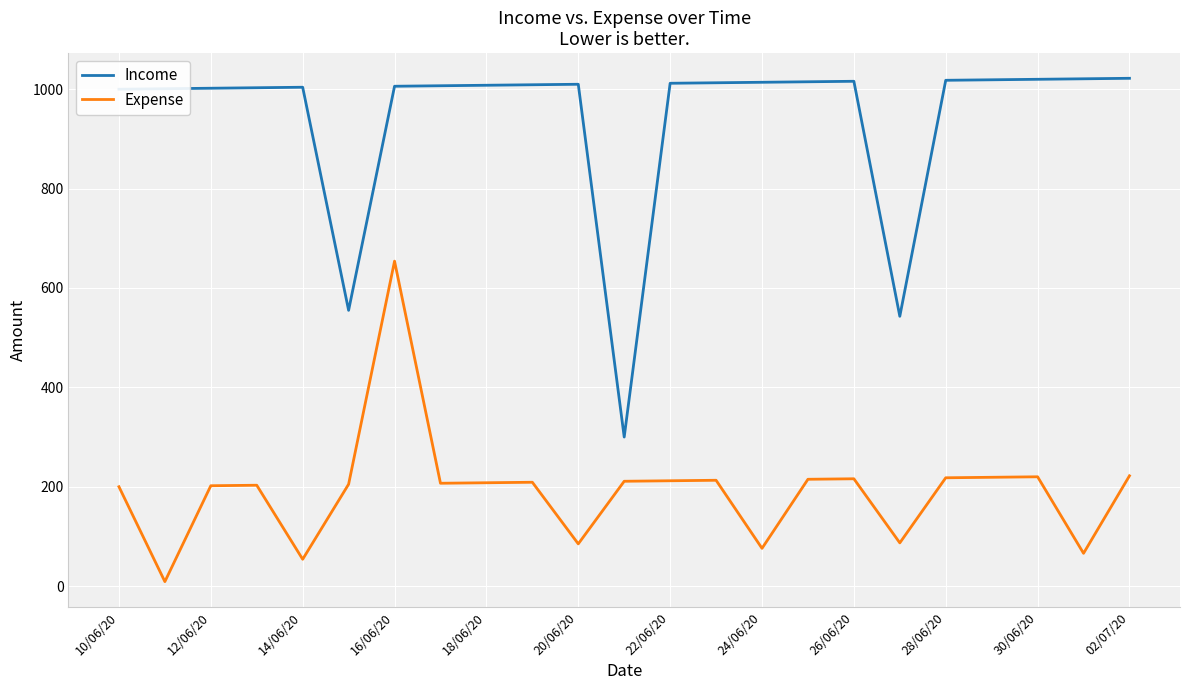

What is the maximum value for Expense?

654